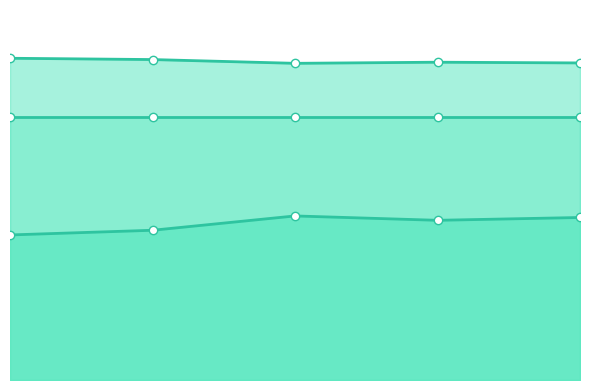

True or false: sim_best_word_line and final_goal_value_line intersect in this chart.

False